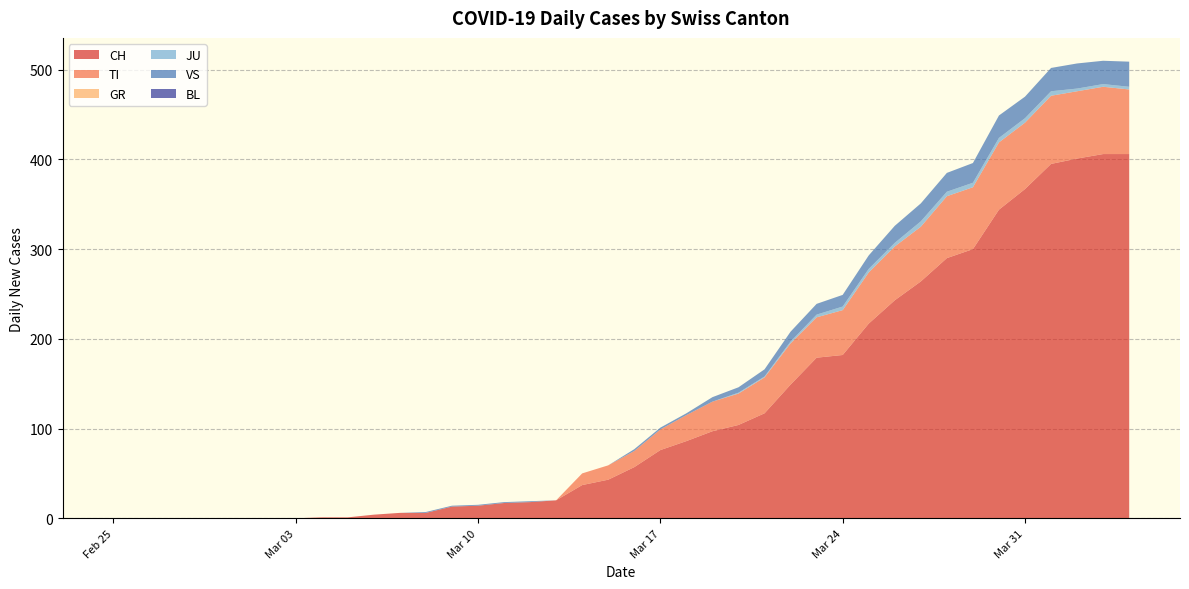

Reading right to left, list all the values displayed in this chart.

CH: 406	406	401	395	367	344	300	290	264	243	217	182	179	149	117	104	97	86	76	57	43	37	20	18	17	14	13	6	6	4	1	1	0	0	0	0	0	0	0	0
TI: 72	75	75	76	74	75	69	69	61	60	57	50	45	46	40	35	33	29	23	18	16	13	0	0	0	0	0	0	0	0	0	0	0	0	0	0	0	0	0	0
GR: 0	0	0	0	0	0	0	0	0	0	0	0	0	0	0	0	0	0	0	0	0	0	0	0	0	0	0	0	0	0	0	0	0	0	0	0	0	0	0	0
JU: 3	3	3	5	5	5	5	5	6	4	4	4	3	2	1	1	0	0	0	0	0	0	0	0	0	0	0	0	0	0	0	0	0	0	0	0	0	0	0	0
VS: 28	26	28	26	24	25	22	21	20	19	15	13	12	11	8	6	5	2	2	2	0	0	0	1	1	1	1	1	0	0	0	0	0	0	0	0	0	0	0	0
BL: 0	0	0	0	0	0	0	0	0	0	0	0	0	0	0	0	0	0	0	0	0	0	0	0	0	0	0	0	0	0	0	0	0	0	0	0	0	0	0	0